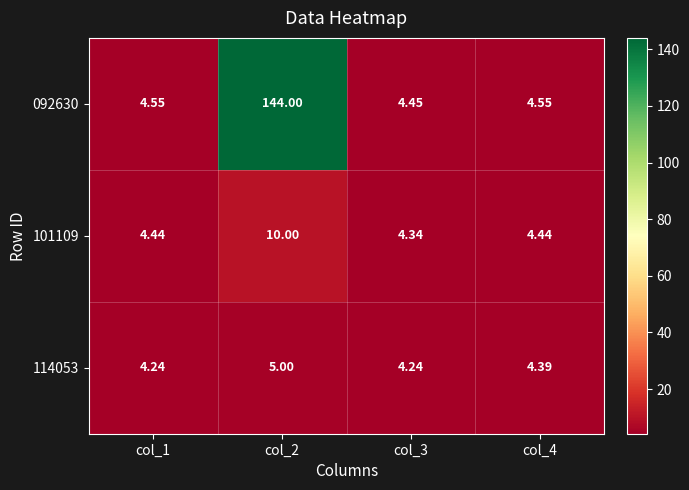

Is the value of 114053 at col_4 greater than the value of 101109 at col_2?

No